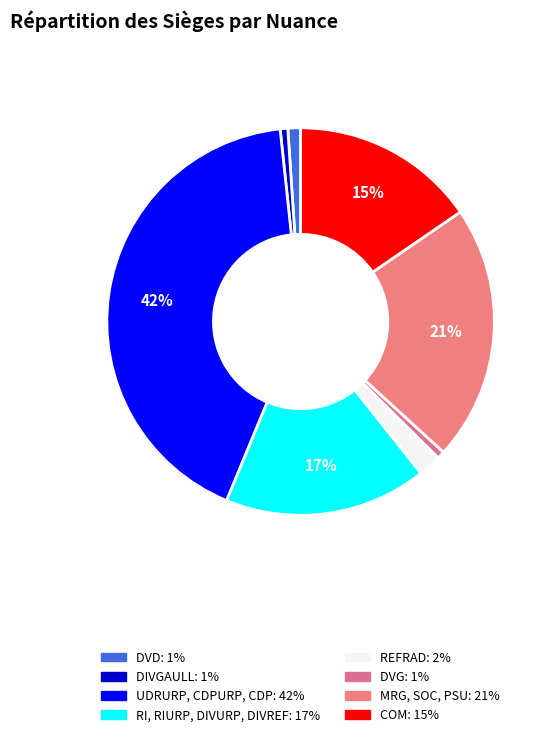

Is there a majority slice in this chart?

No